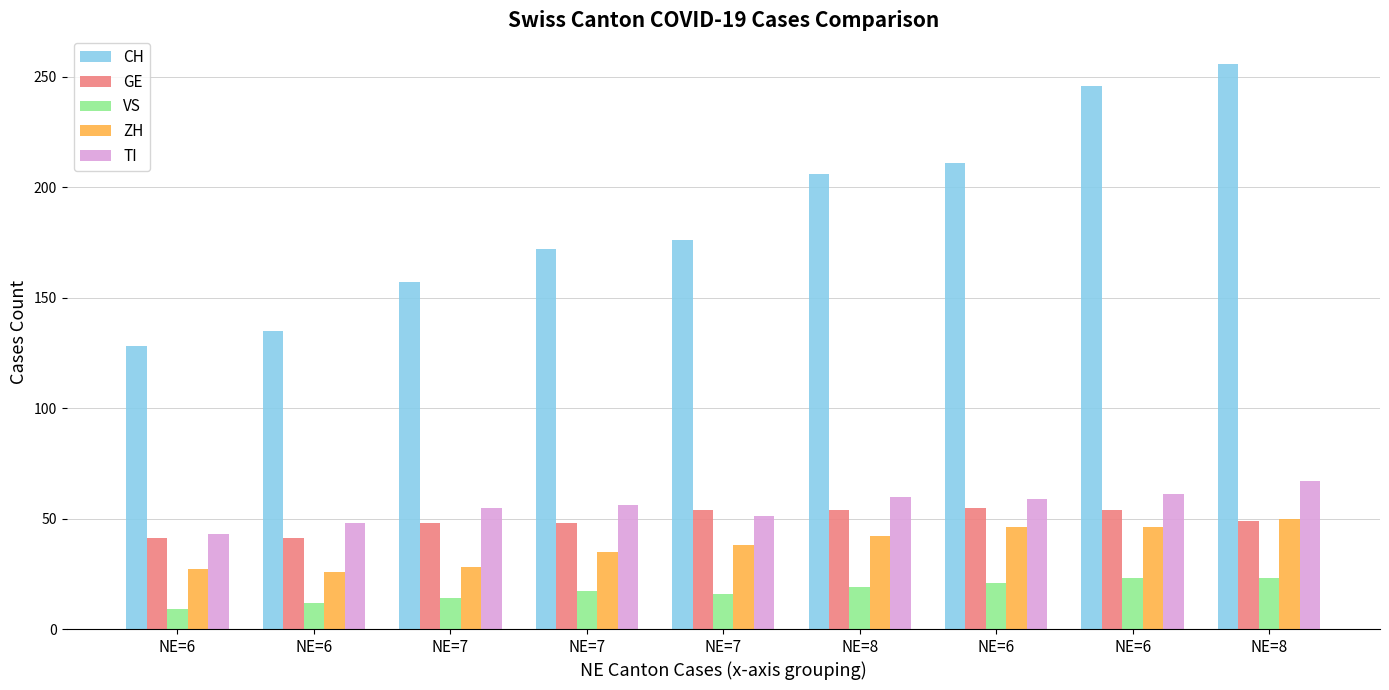

What is the total value across all series at NE=7?

302